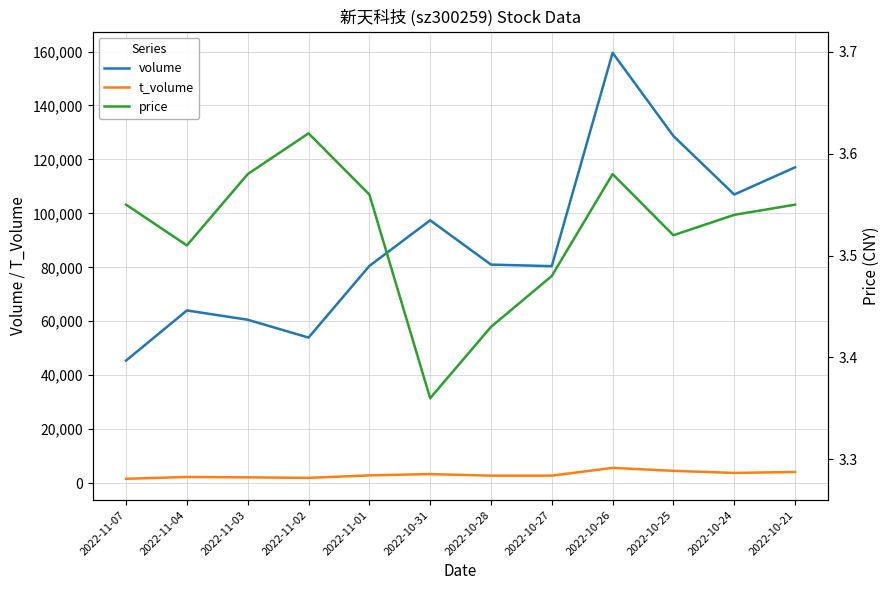

How many interior local valleys does the volume series have?

3